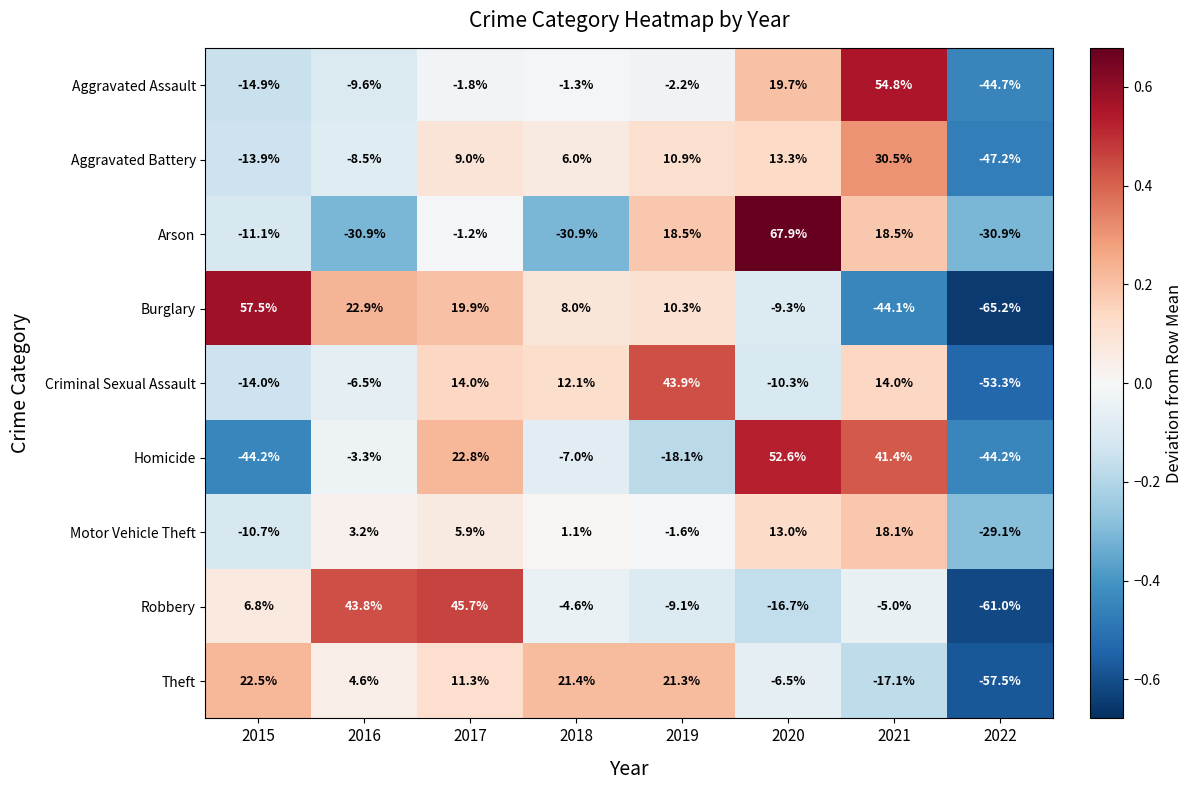

At 2022, list the series in order from largest to smallest.

Motor Vehicle Theft, Arson, Homicide, Aggravated Assault, Aggravated Battery, Criminal Sexual Assault, Theft, Robbery, Burglary